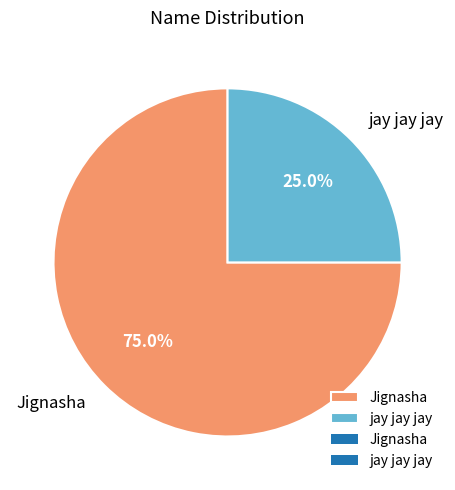

To the nearest percent, what portion does Jignasha represent?

75%